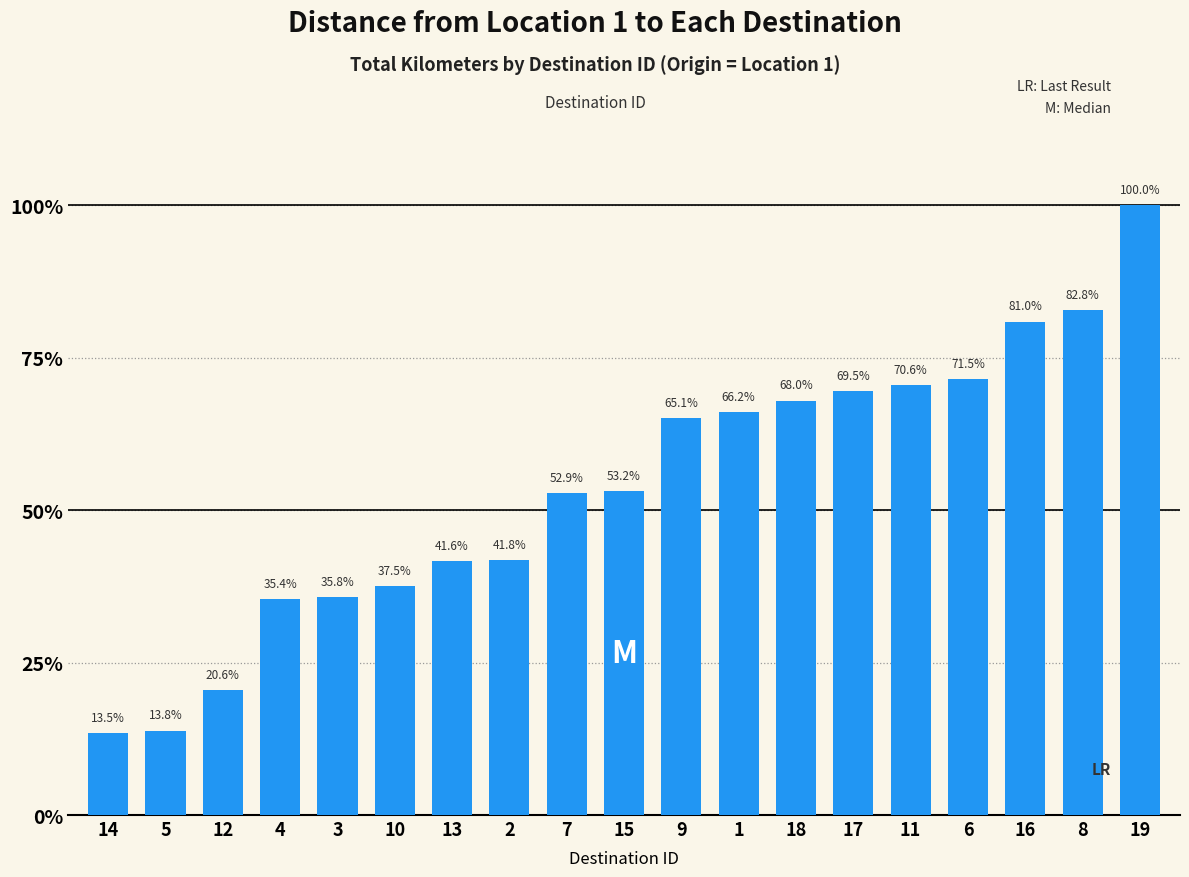

What is the value of the 1st bar from the left?

13.5